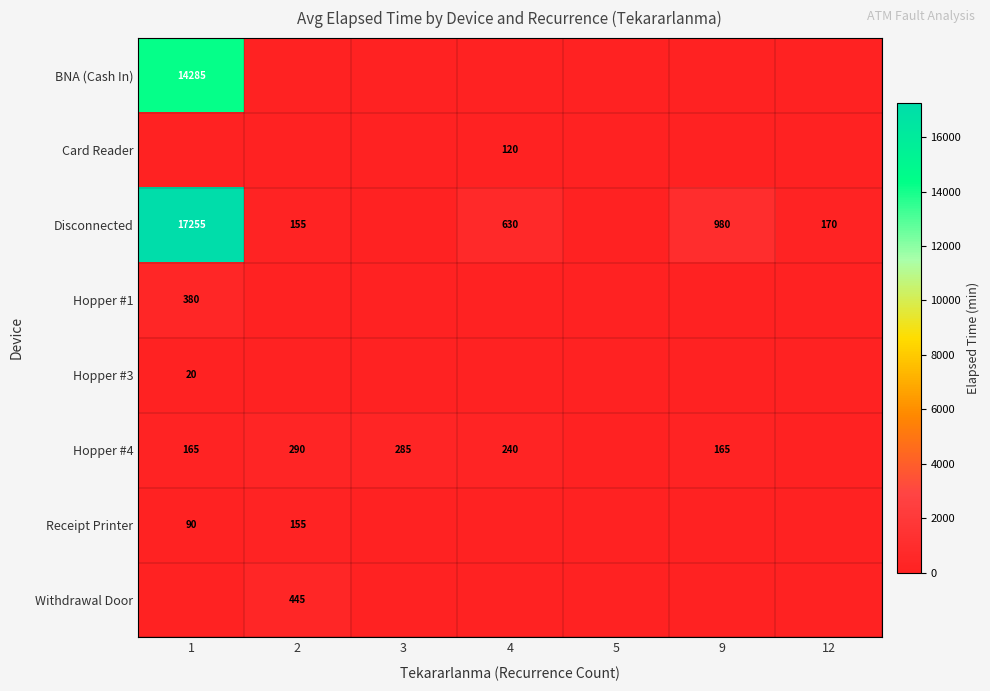

The value of Hopper #4 at 2 is 143. True or false?

False